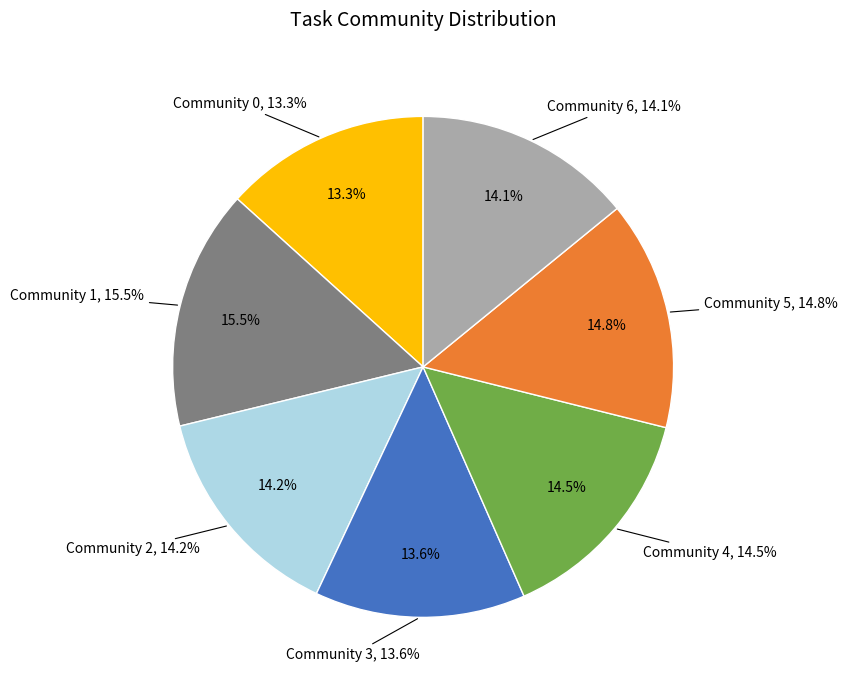

How many segments does this pie chart have?

7